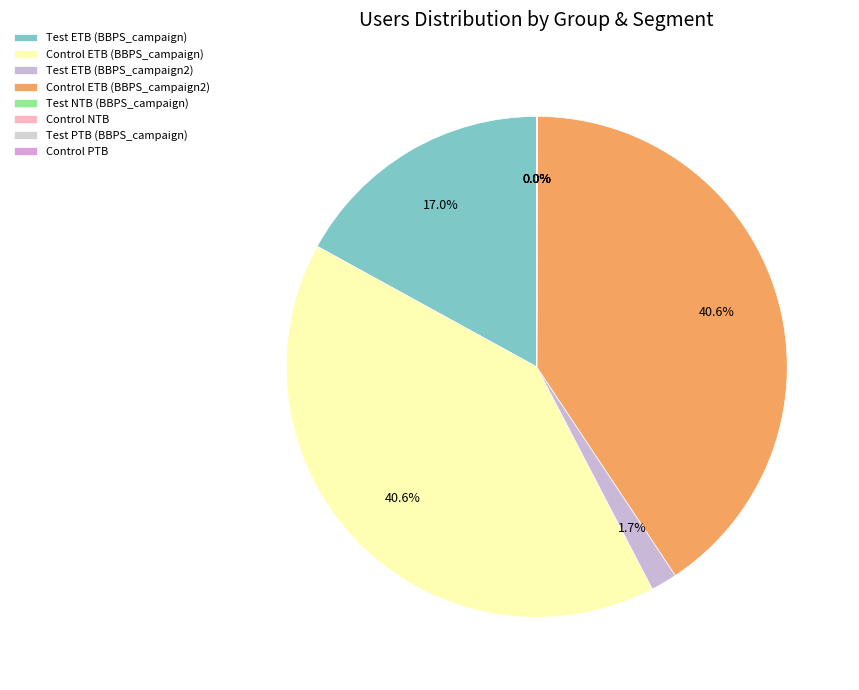

Which slice is the largest?

Control ETB (BBPS_campaign2)